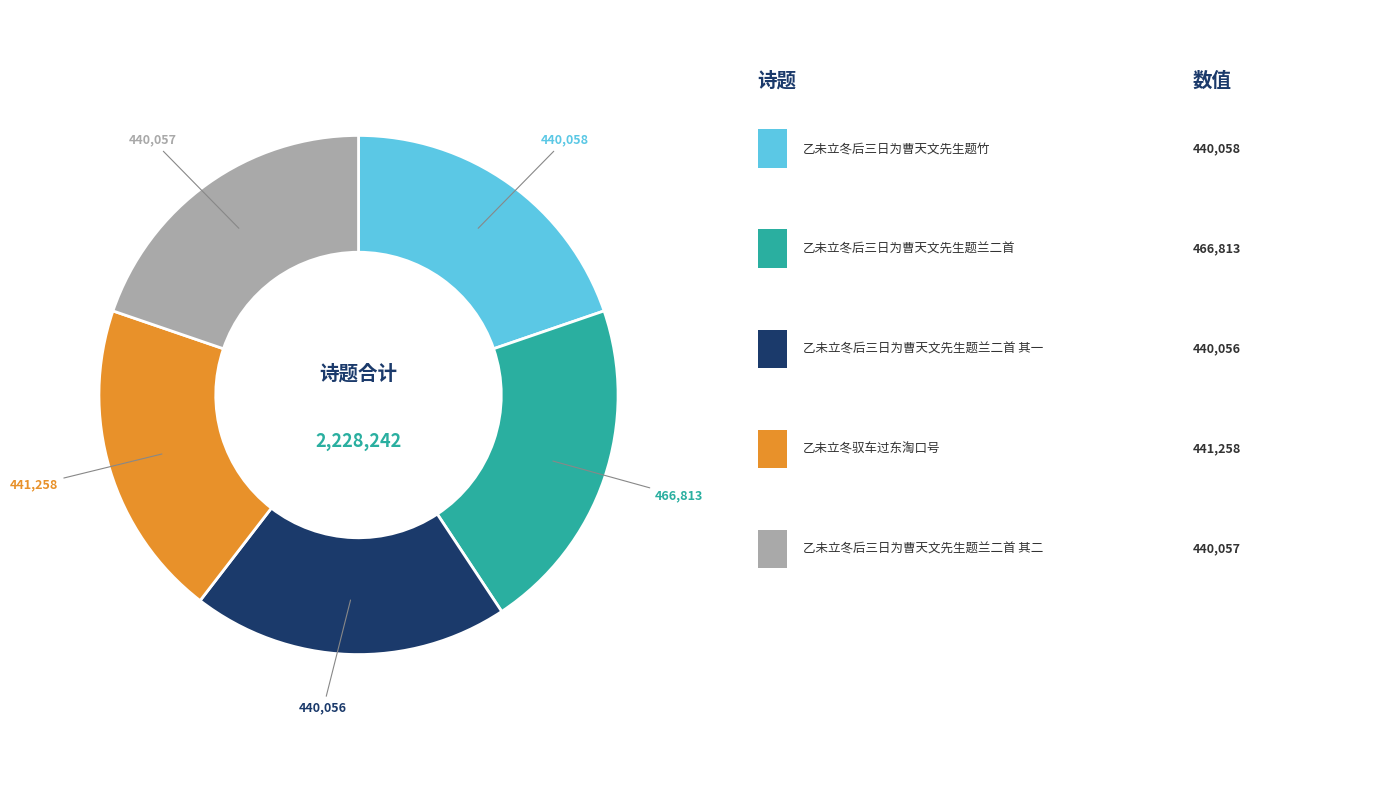

Is there any slice that represents more than half of the pie?

No